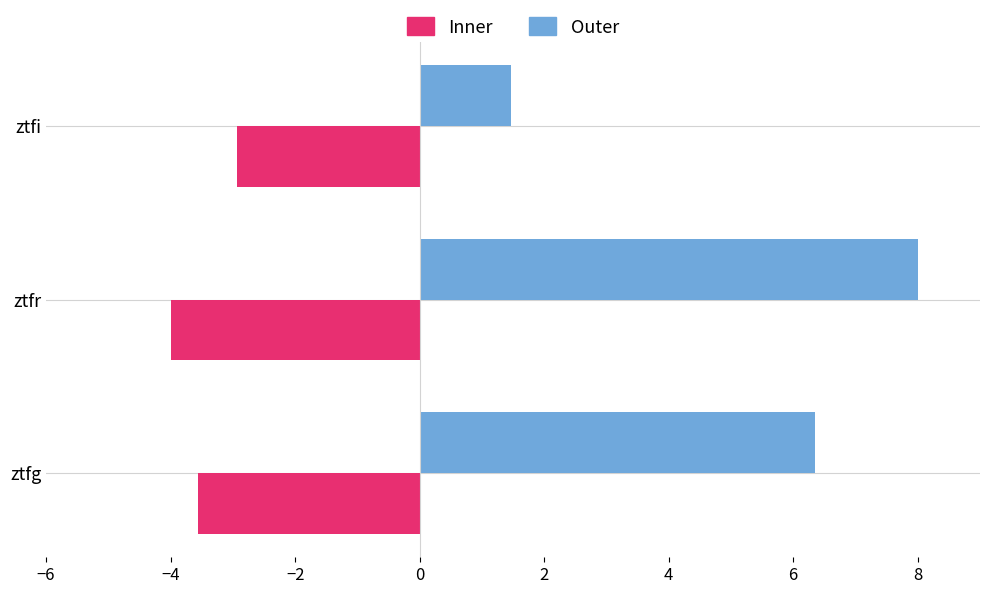

List the labels in order of Inner value, smallest first.

ztfr, ztfg, ztfi